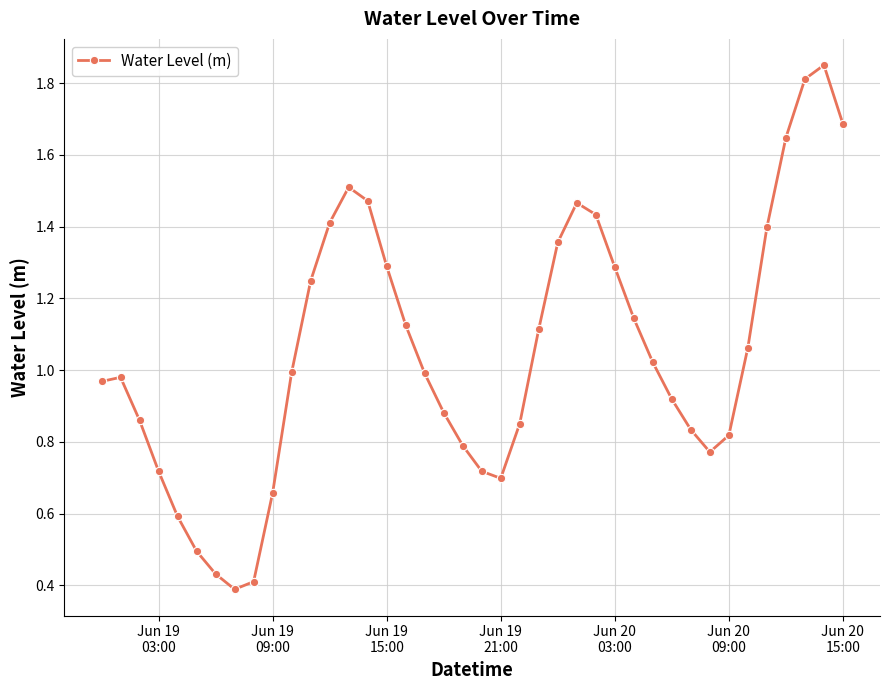

True or false: the data has more than 0 interior local peaks.

True